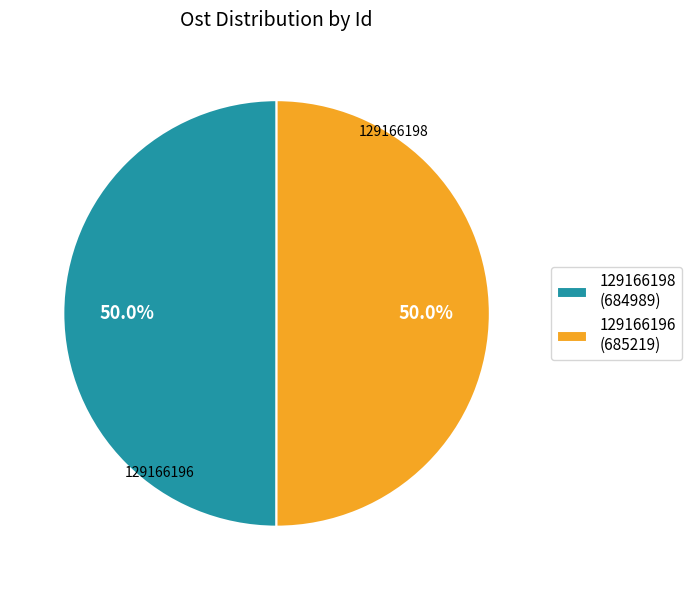

True or false: 129166196 accounts for 50% of the total.

True